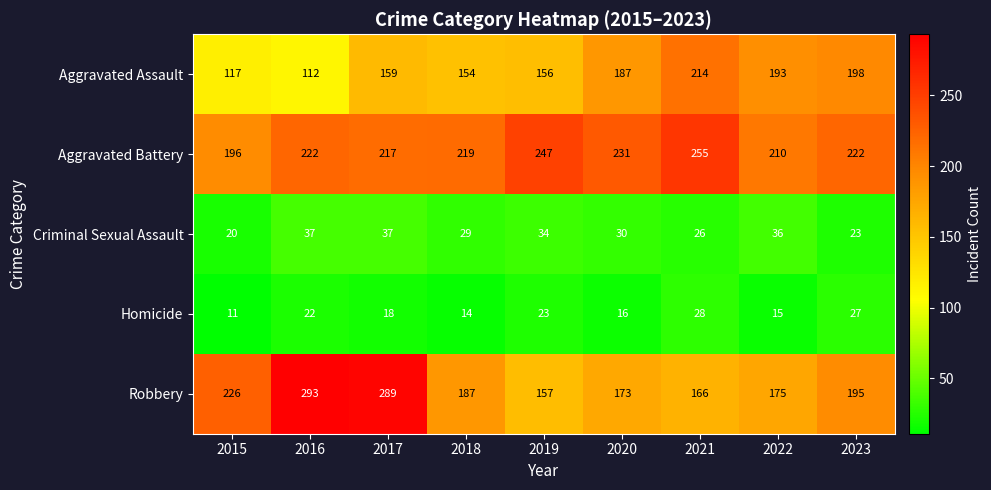

What is the total value across all series at 2016?

686